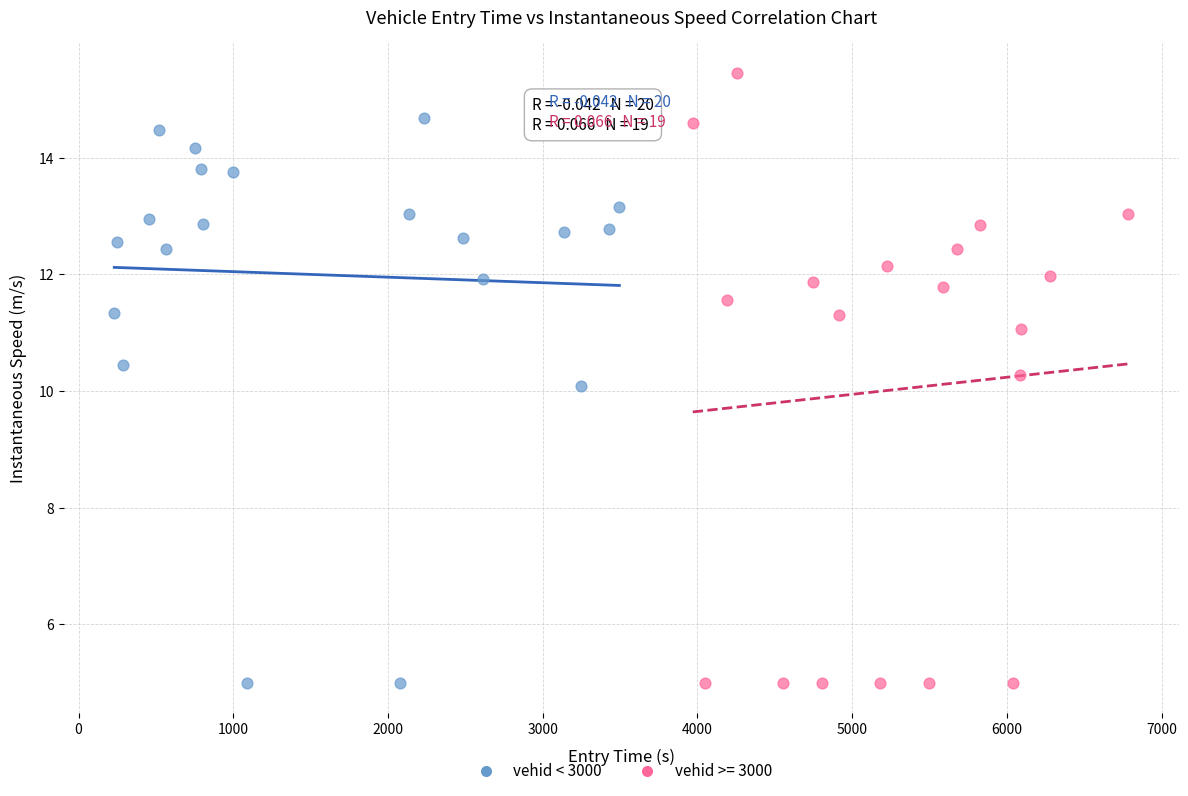

Which series reaches the maximum Y coordinate?

vehid >= 3000